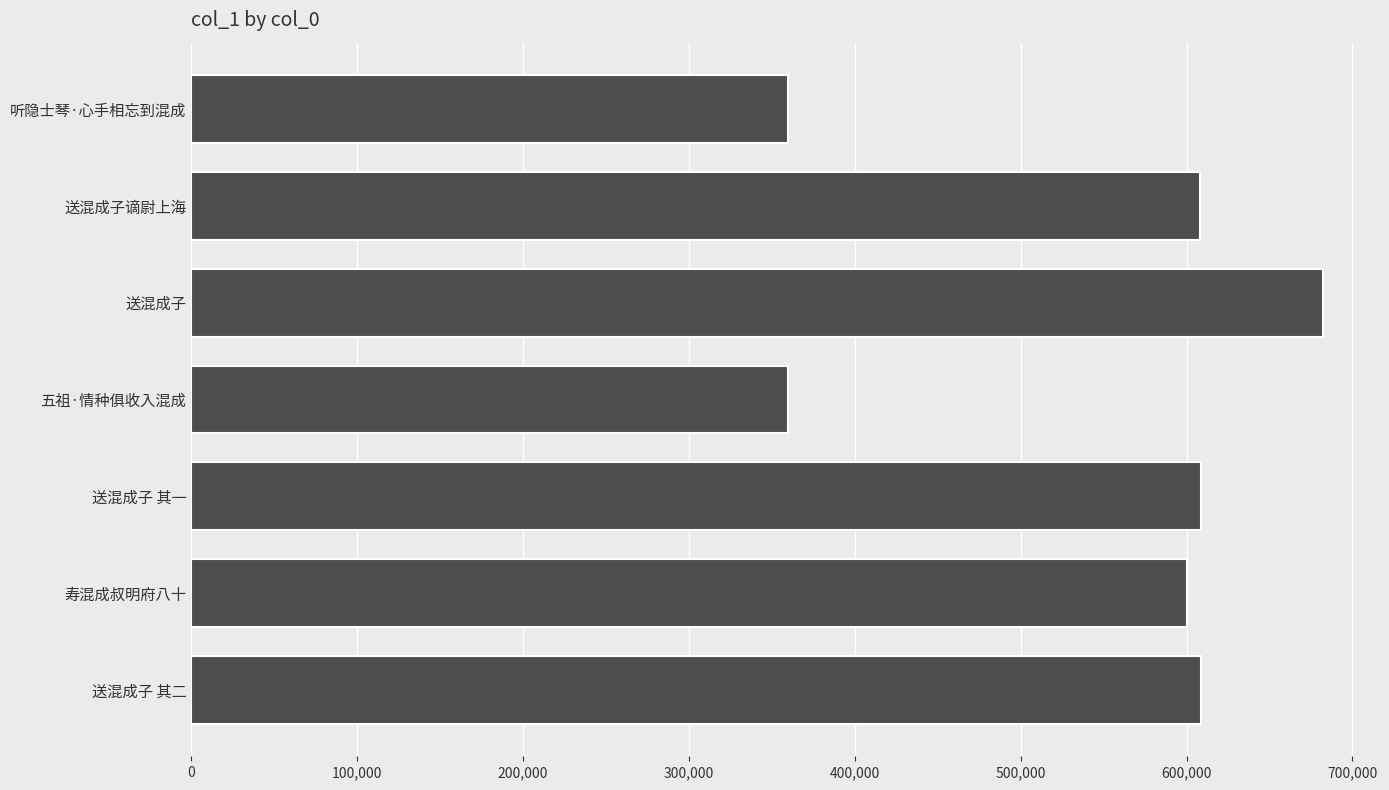

What is the maximum value shown in the chart?

682426